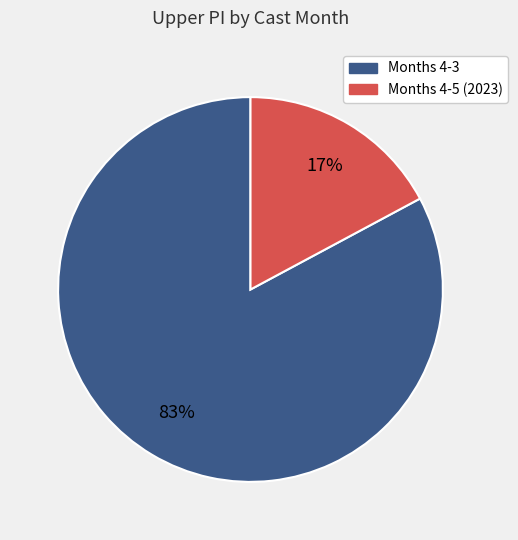

The Months 4-3 slice represents 83% of the pie. True or false?

True